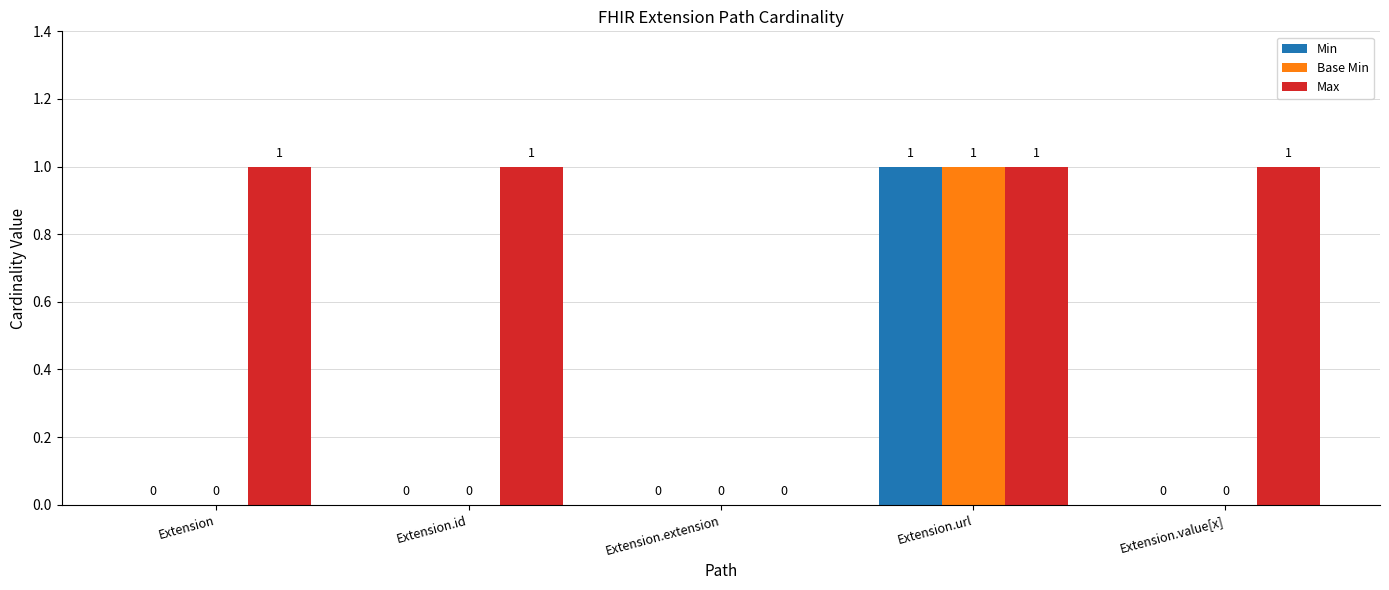

How many values in Min are above zero?

1